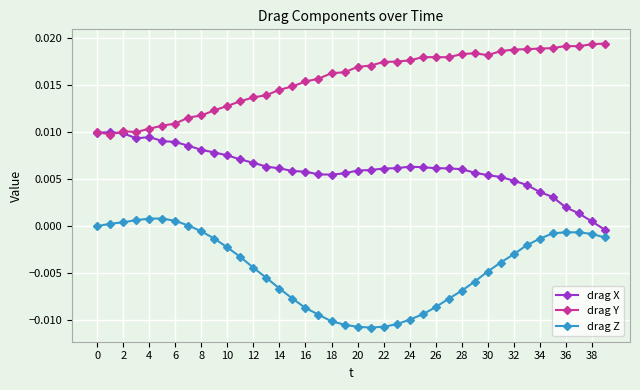

Rank the series by their average value, from highest to lowest.

drag Y, drag X, drag Z